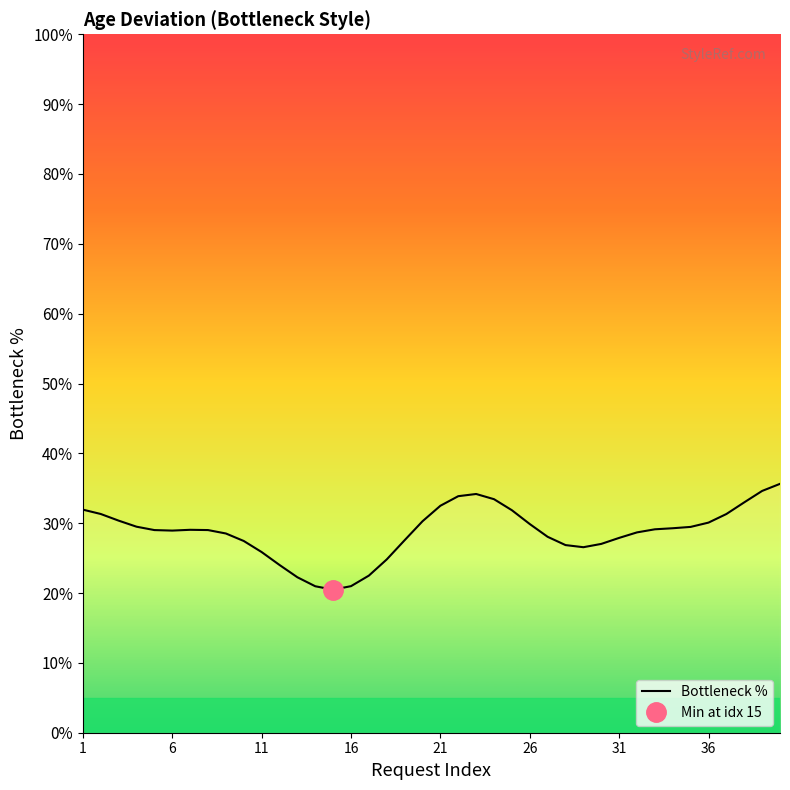

The value at 13 is 34.9. True or false?

False